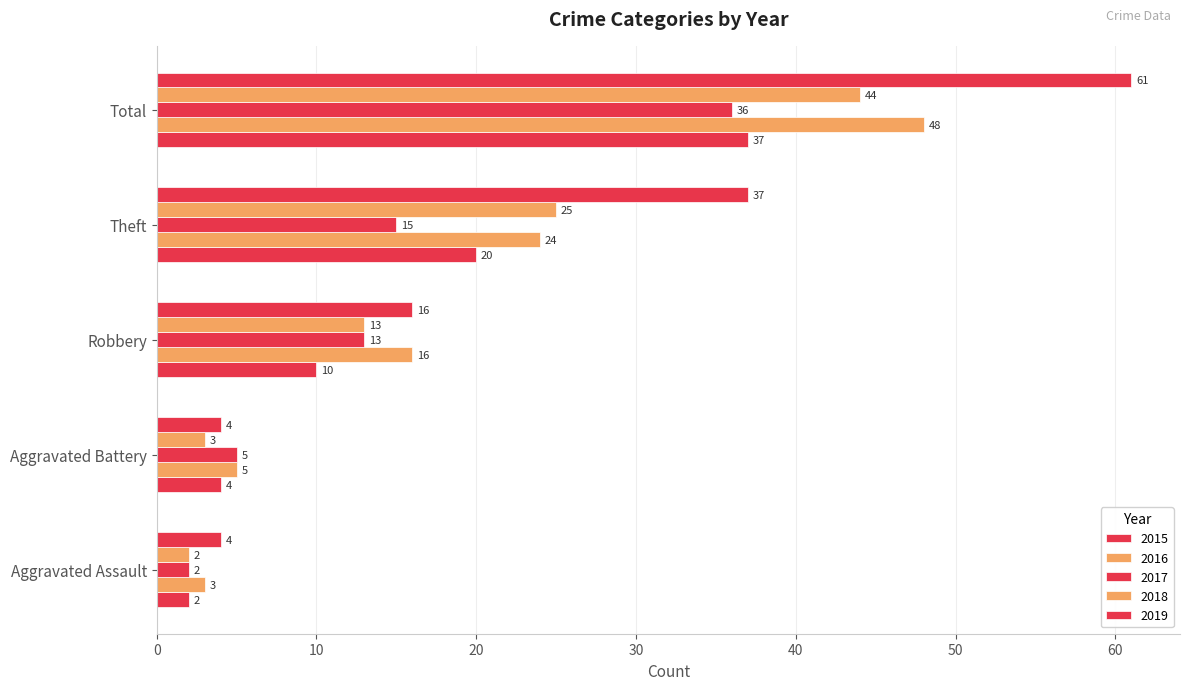

How many categories are shown in the chart?

5